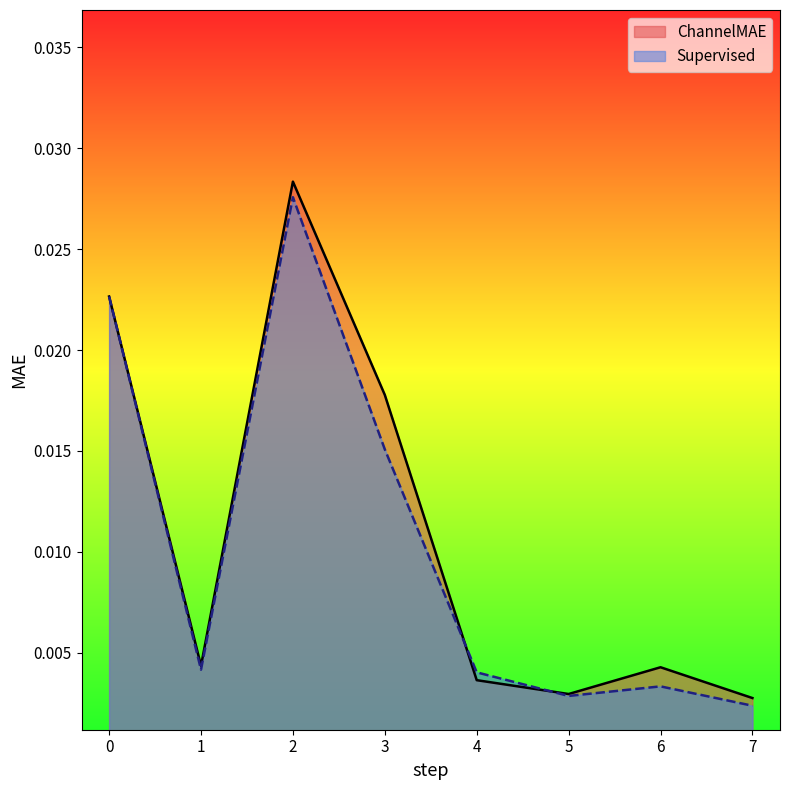

Between 2 and 3, which series saw the biggest shift?

Supervised